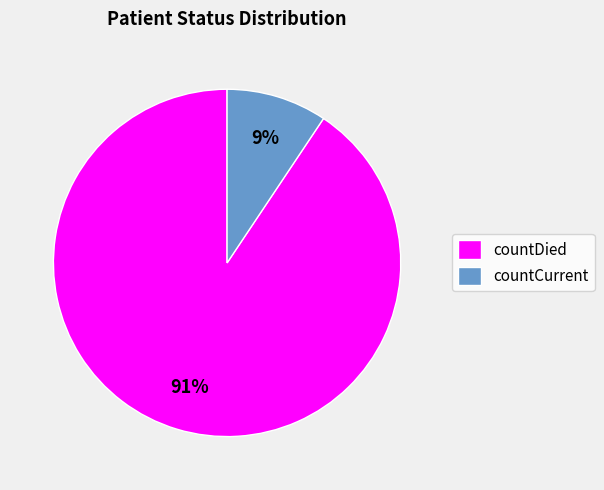

Approximately how many times larger is the value at countCurrent compared to countDied?

0.1